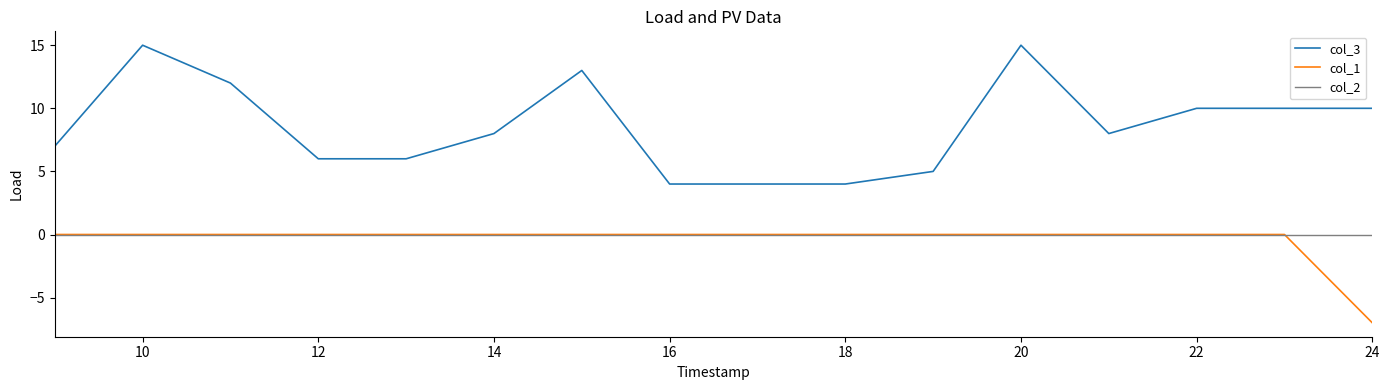

Reading left to right, what are all the values shown in this chart?

col_3: 7	15	12	6	6	8	13	4	4	4	5	15	8	10	10	10
col_1: 0	0	0	0	0	0	0	0	0	0	0	0	0	0	0	-7
col_2: 0	0	0	0	0	0	0	0	0	0	0	0	0	0	0	0